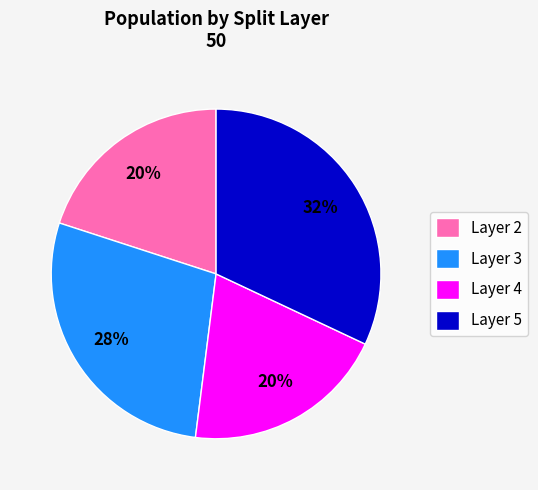

Which slice is the largest?

Layer 5